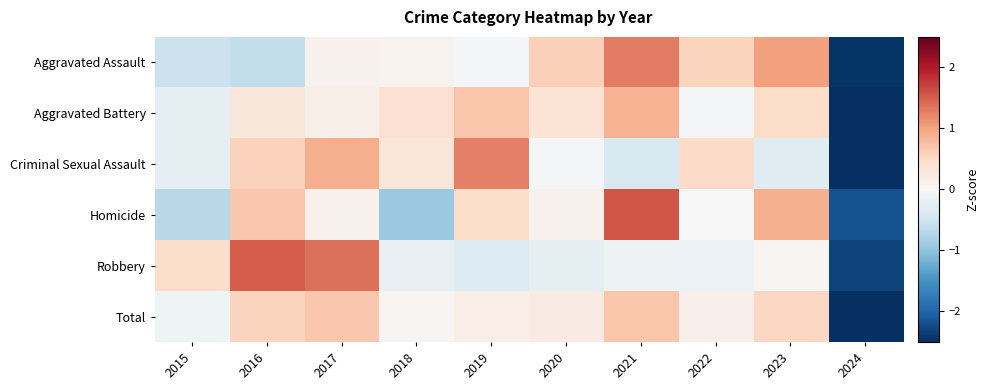

What is the total value across all series at 2018?

-0.3